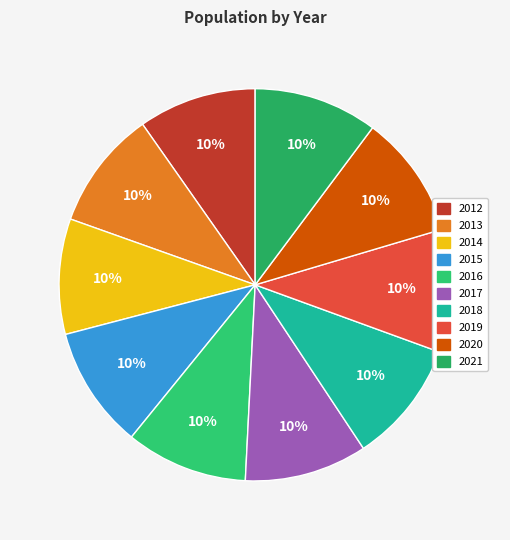

How many slices are in this pie chart?

10